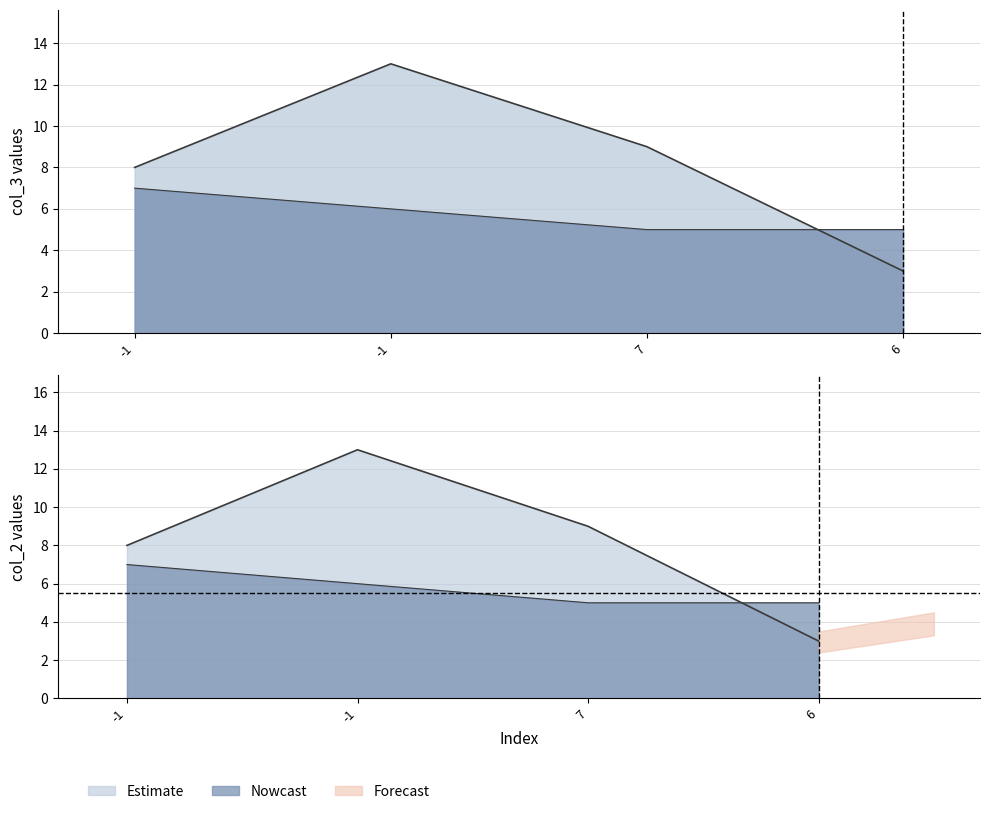

Where does the col_3 line series first go above 9?

-1